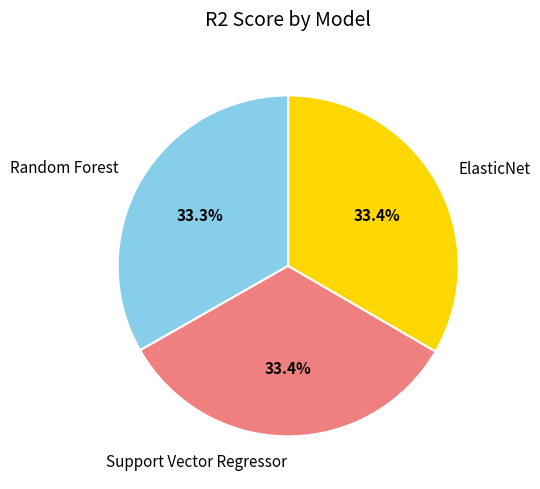

Does Random Forest represent more than half of the total?

No